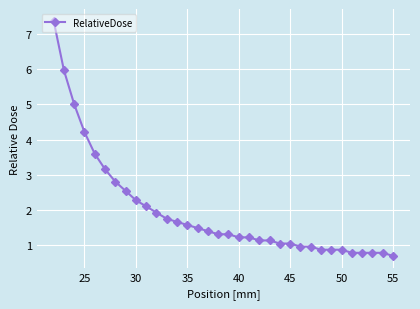

What is the greatest value displayed?

7.4